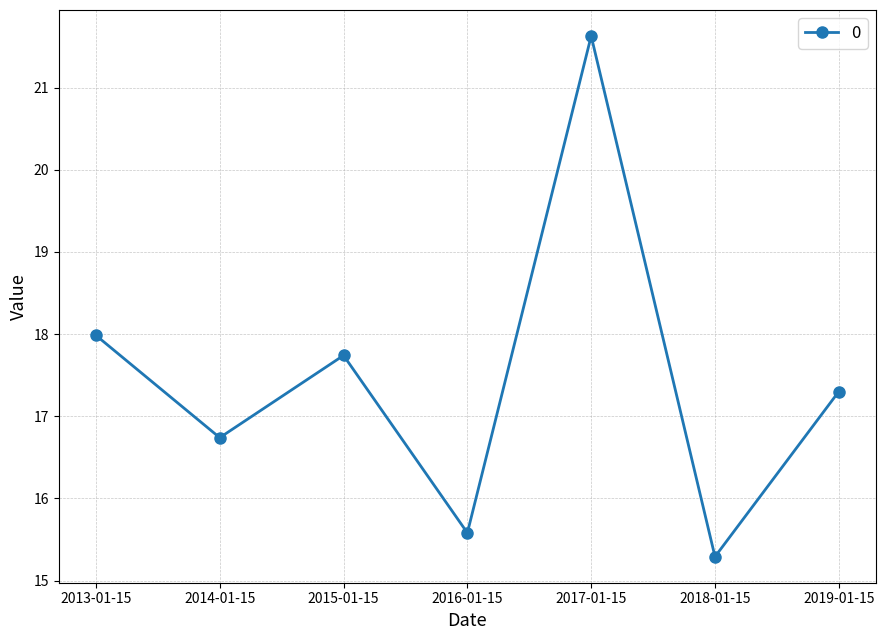

Count the number of values greater than 17.

4